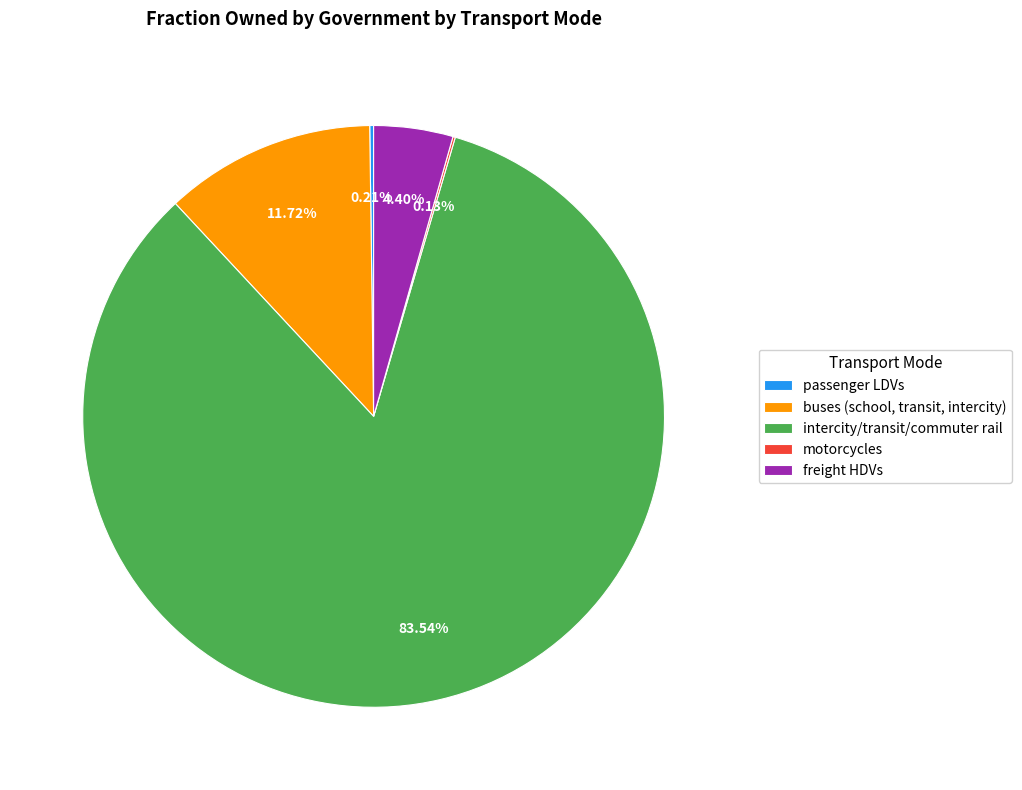

To the nearest percent, what is the difference between the largest and smallest slice percentages?

83%